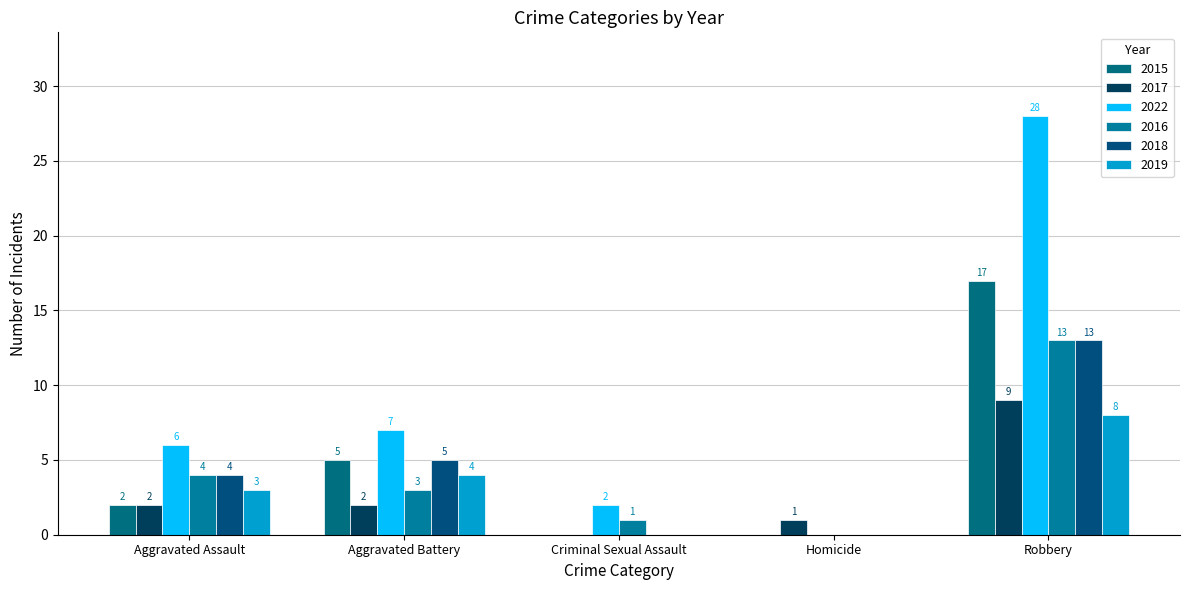

Reading right to left, extract all data points from this chart.

2015: Robbery=17	Homicide=0	Criminal Sexual Assault=0	Aggravated Battery=5	Aggravated Assault=2
2017: Robbery=9	Homicide=1	Criminal Sexual Assault=0	Aggravated Battery=2	Aggravated Assault=2
2022: Robbery=28	Homicide=0	Criminal Sexual Assault=2	Aggravated Battery=7	Aggravated Assault=6
2016: Robbery=13	Homicide=0	Criminal Sexual Assault=1	Aggravated Battery=3	Aggravated Assault=4
2018: Robbery=13	Homicide=0	Criminal Sexual Assault=0	Aggravated Battery=5	Aggravated Assault=4
2019: Robbery=8	Homicide=0	Criminal Sexual Assault=0	Aggravated Battery=4	Aggravated Assault=3